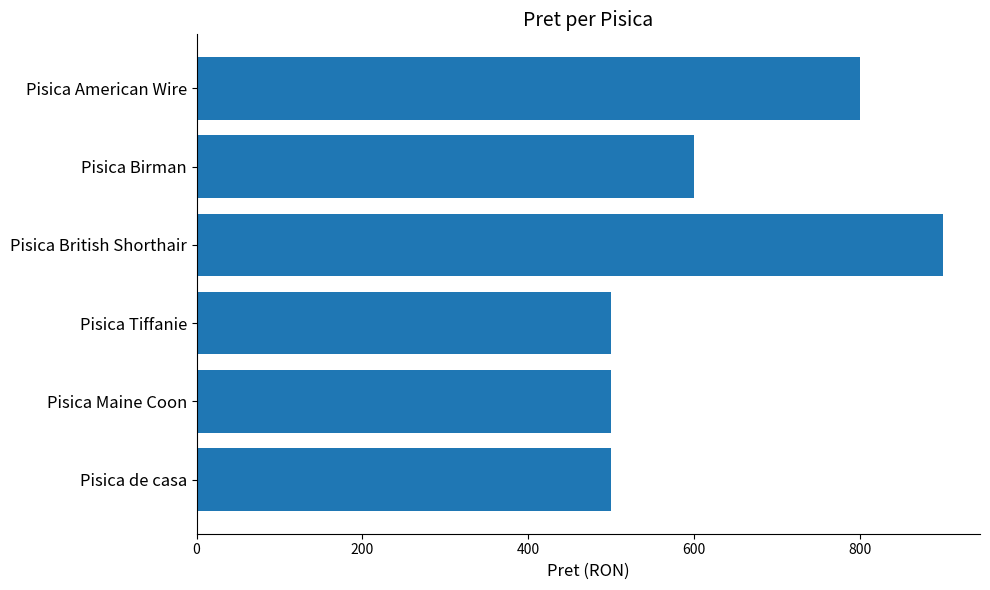

What is the difference between the maximum and second lowest values?

400